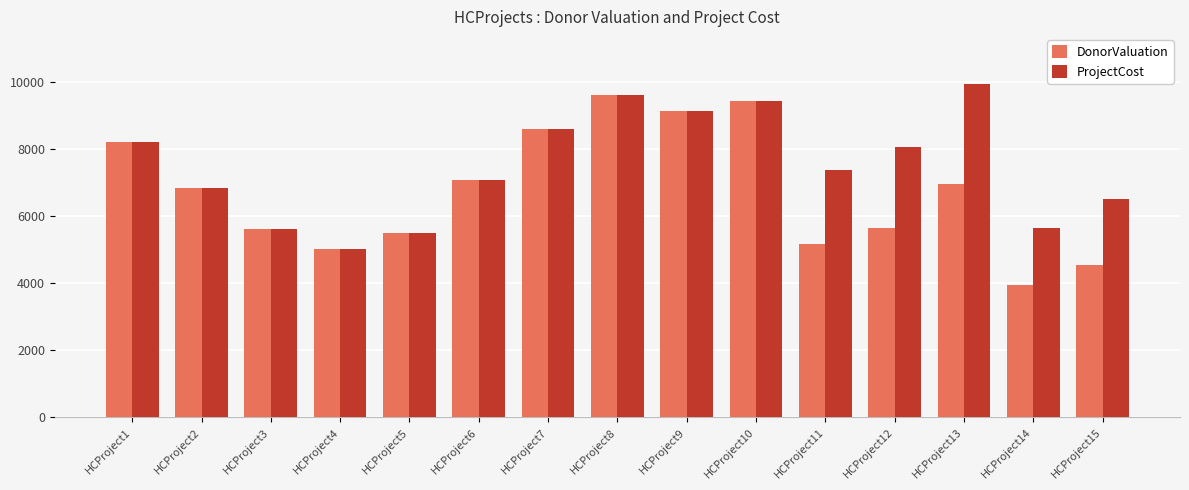

Read the DonorValuation value at HCProject9, to the nearest 10.

9130